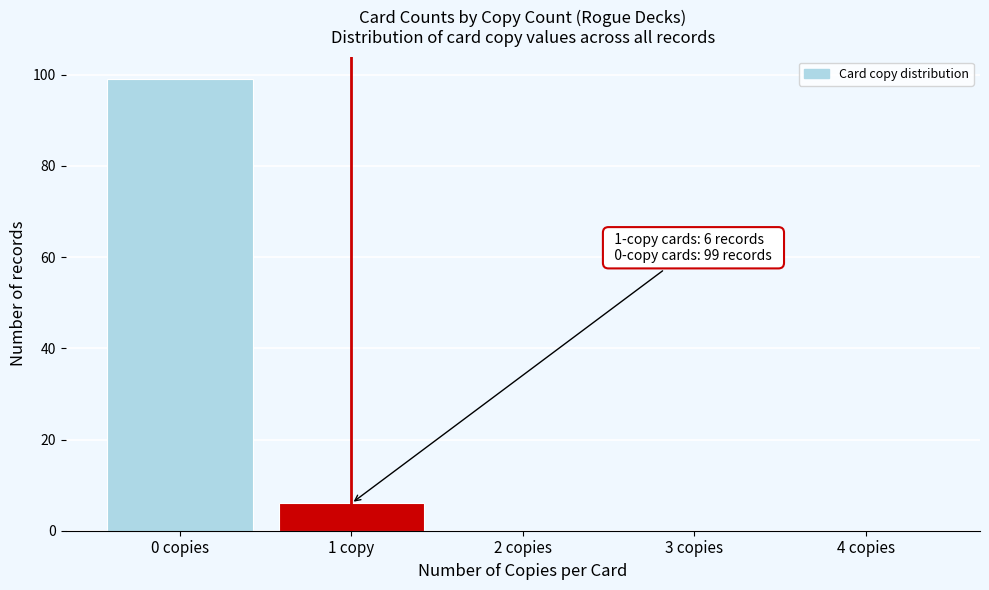

Reading left to right, list all the values displayed in this chart.

0 copies=99	1 copy=6	2 copies=0	3 copies=0	4 copies=0